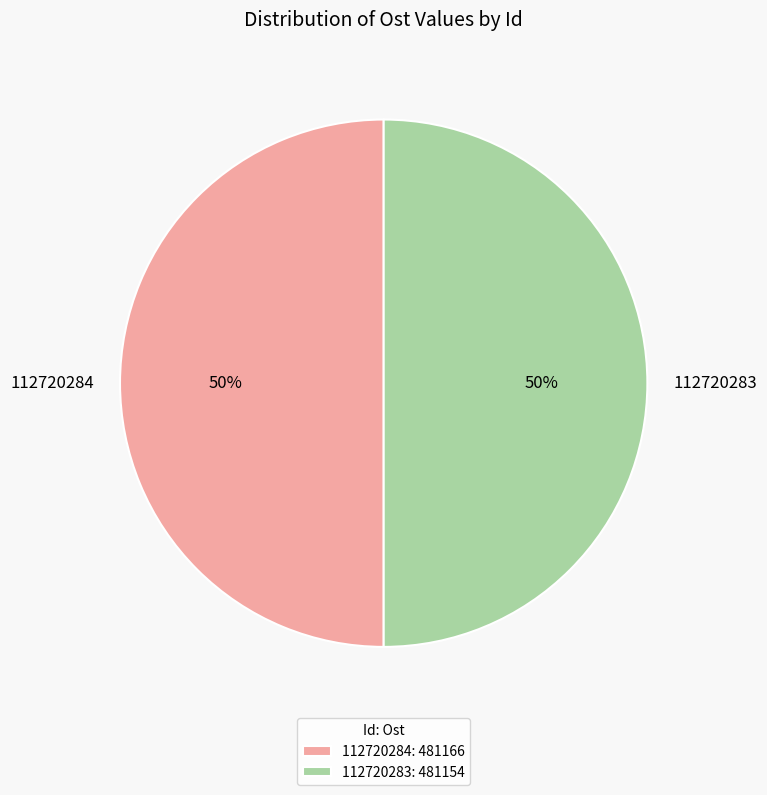

Combined, do 112720283 and 112720284 account for over 50%?

Yes